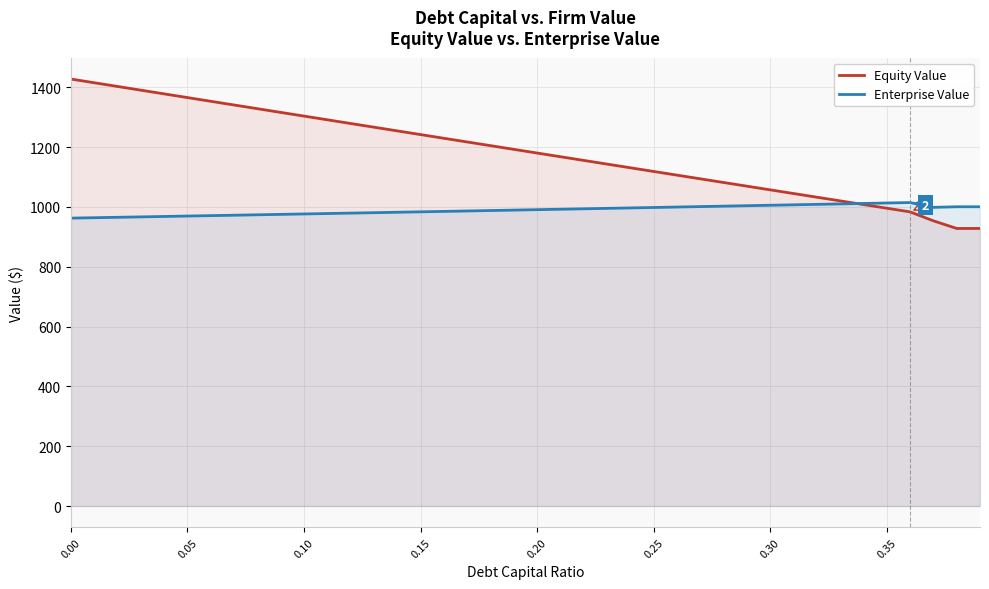

Which series has the largest range (max minus min)?

Equity Value